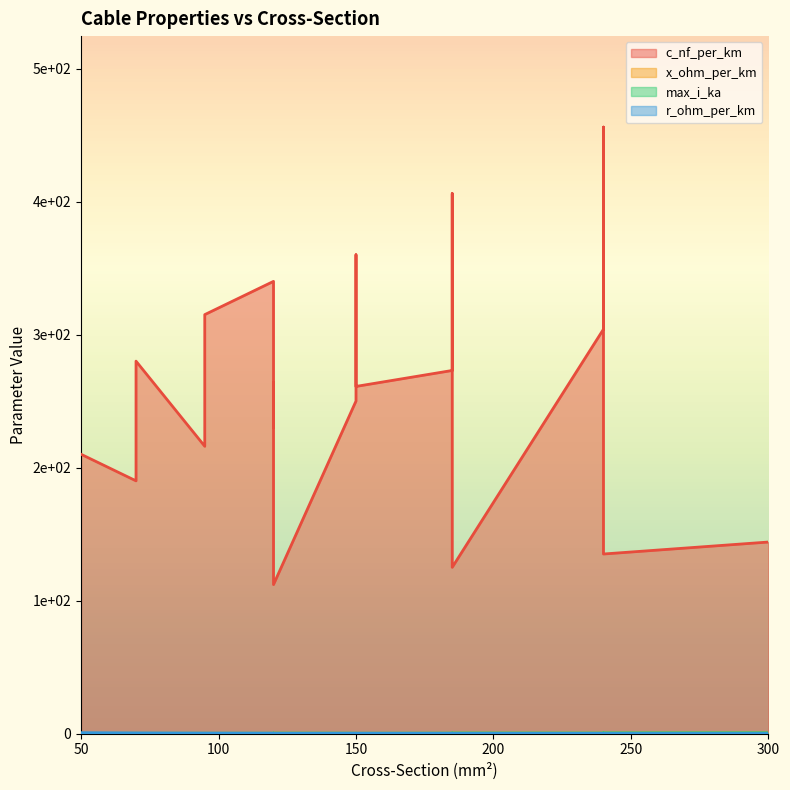

True or false: x_ohm_per_km has more than 1 interior local peaks.

True